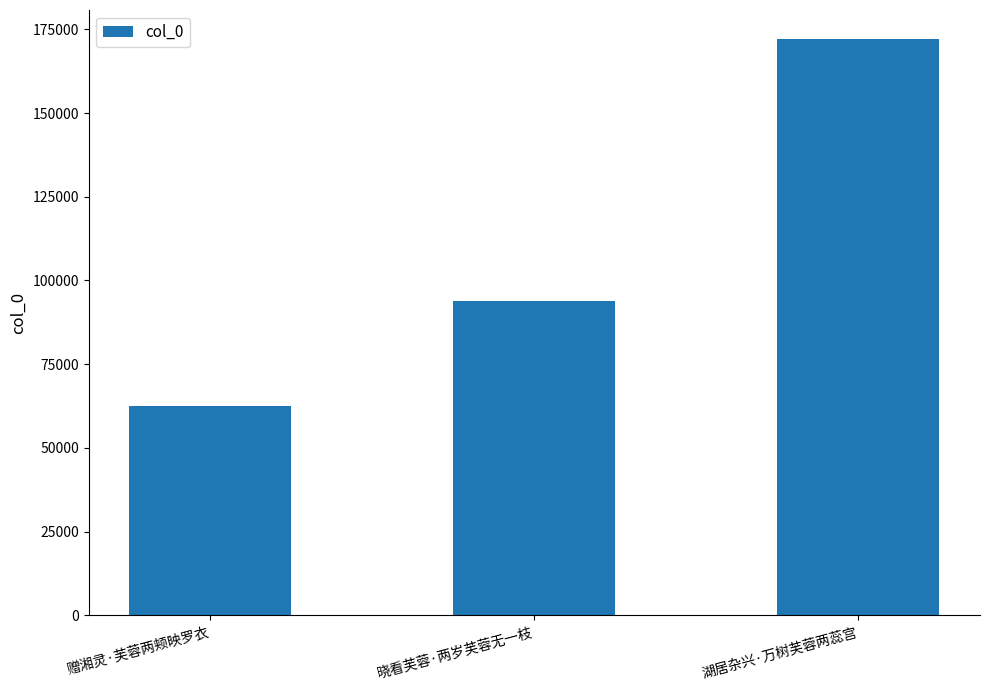

The value at 赠湘灵·芙蓉两颊映罗衣 is 62399. True or false?

True